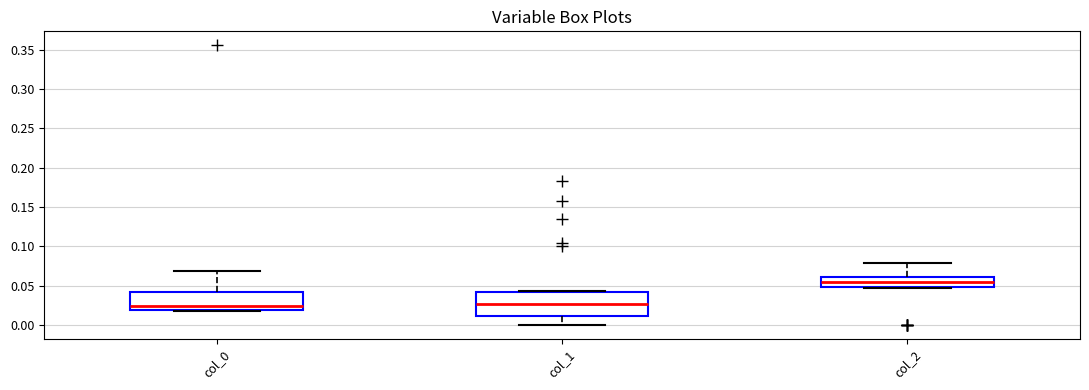

Where is the upper edge of the box for col_0 on the y-axis? The values are not printed on the chart, so give them approximately, as read against the axis.

0.040